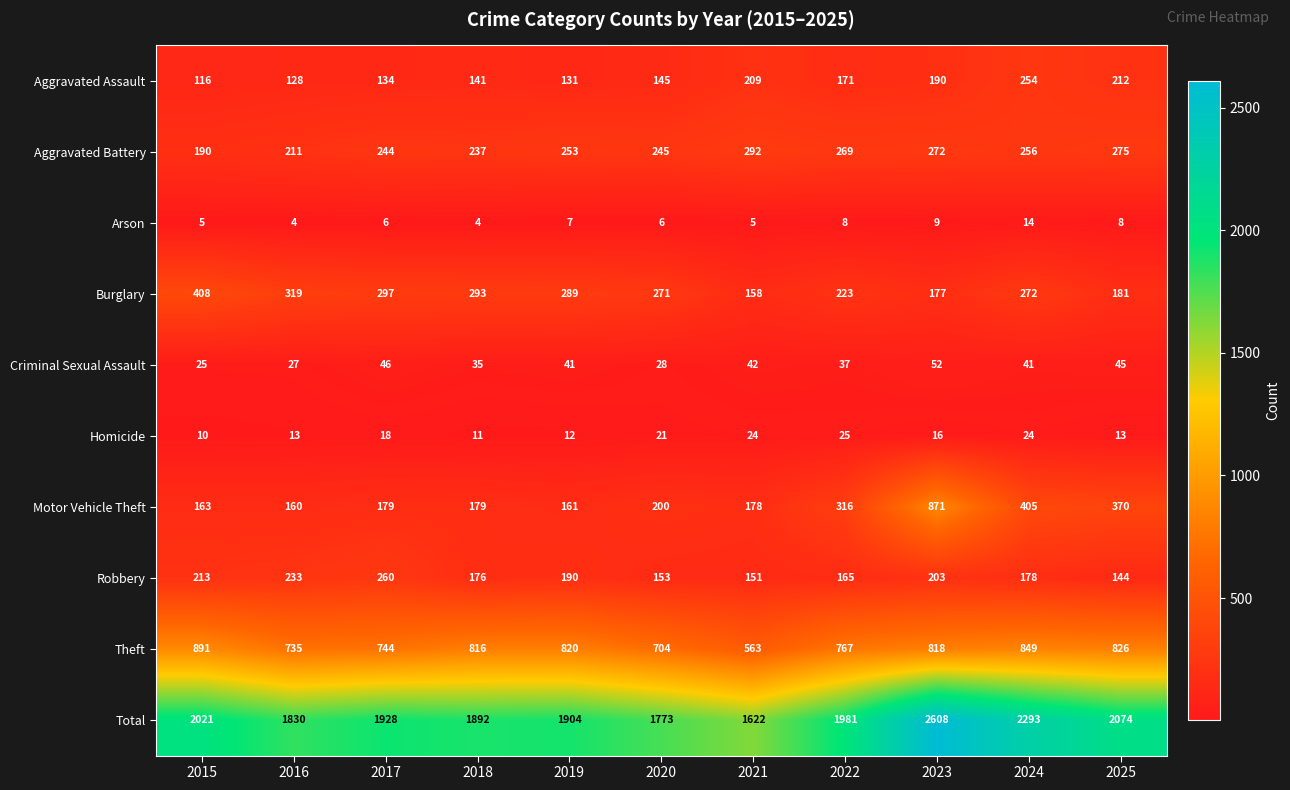

What is the difference between the maximum and minimum values in the Total series?

986